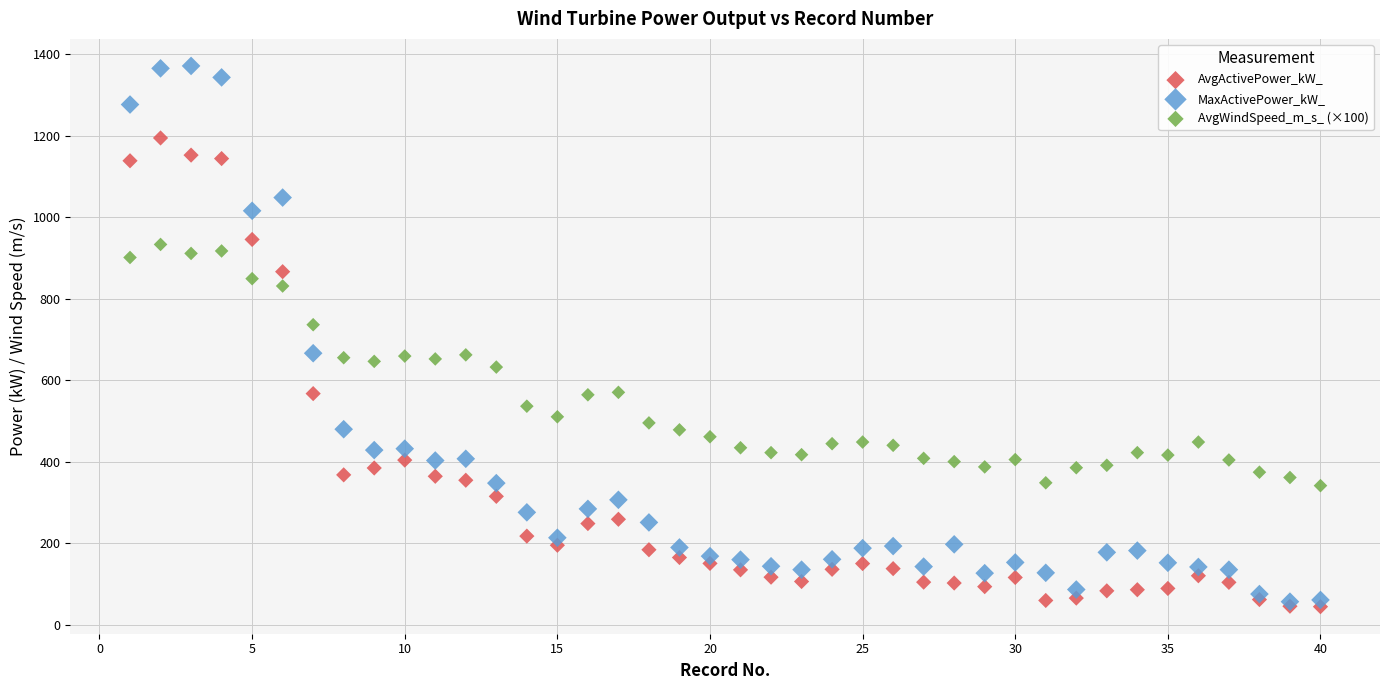

What are all the series names shown in the legend?

AvgActivePower_kW_, MaxActivePower_kW_, AvgWindSpeed_m_s_ (×100)